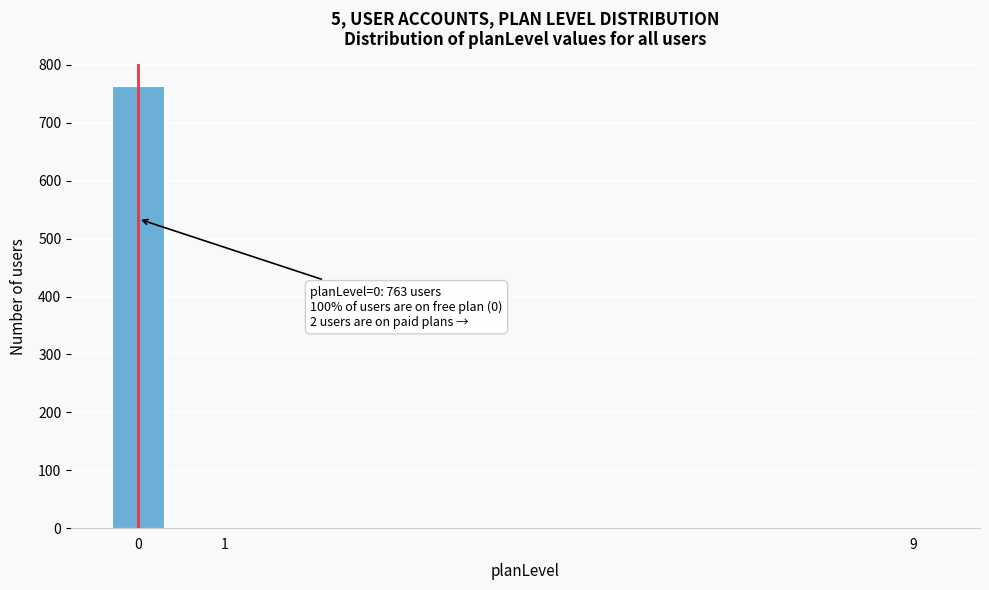

Reading right to left, what are all the values shown in this chart?

9=1	1=1	0=763